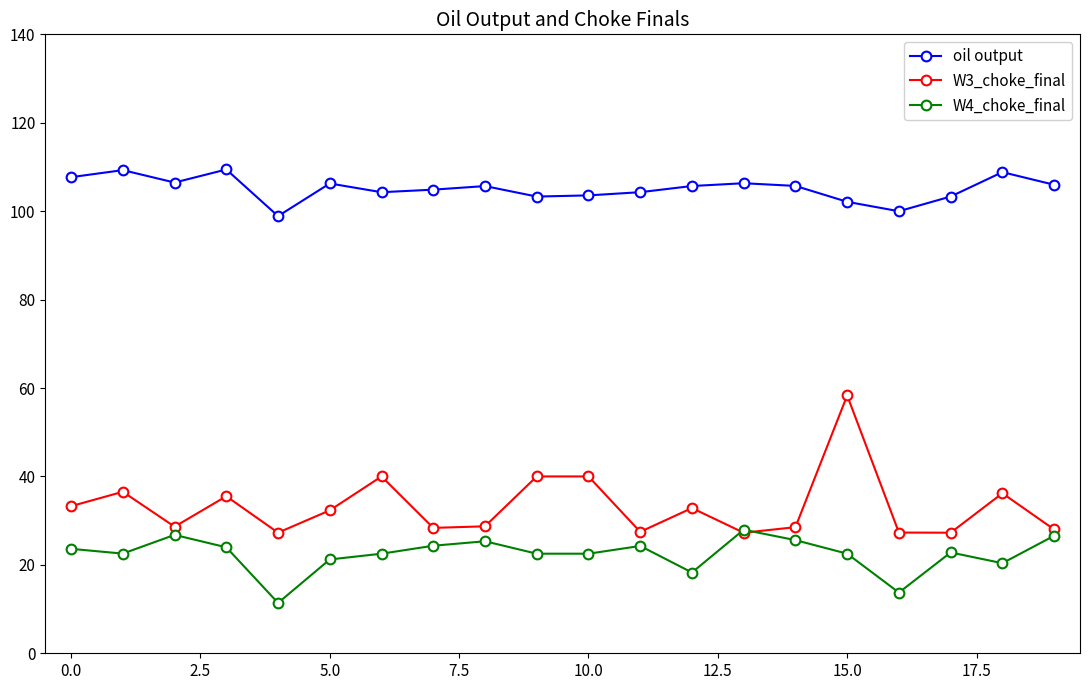

What are all the series names shown in the legend?

oil output, W3_choke_final, W4_choke_final